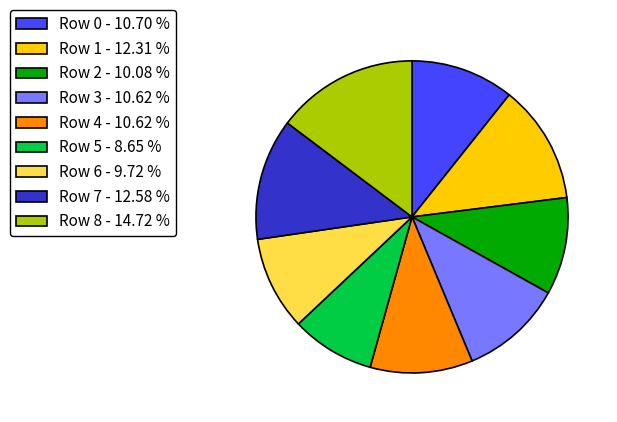

Does any single category account for the majority?

No